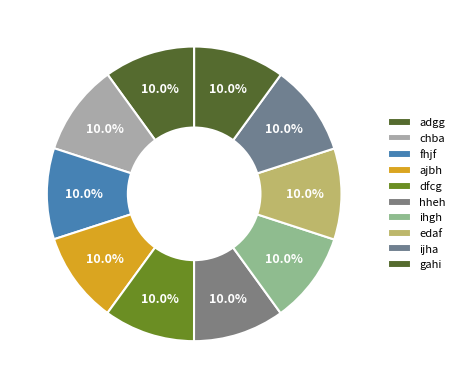

Does adgg represent more than half of the total?

No